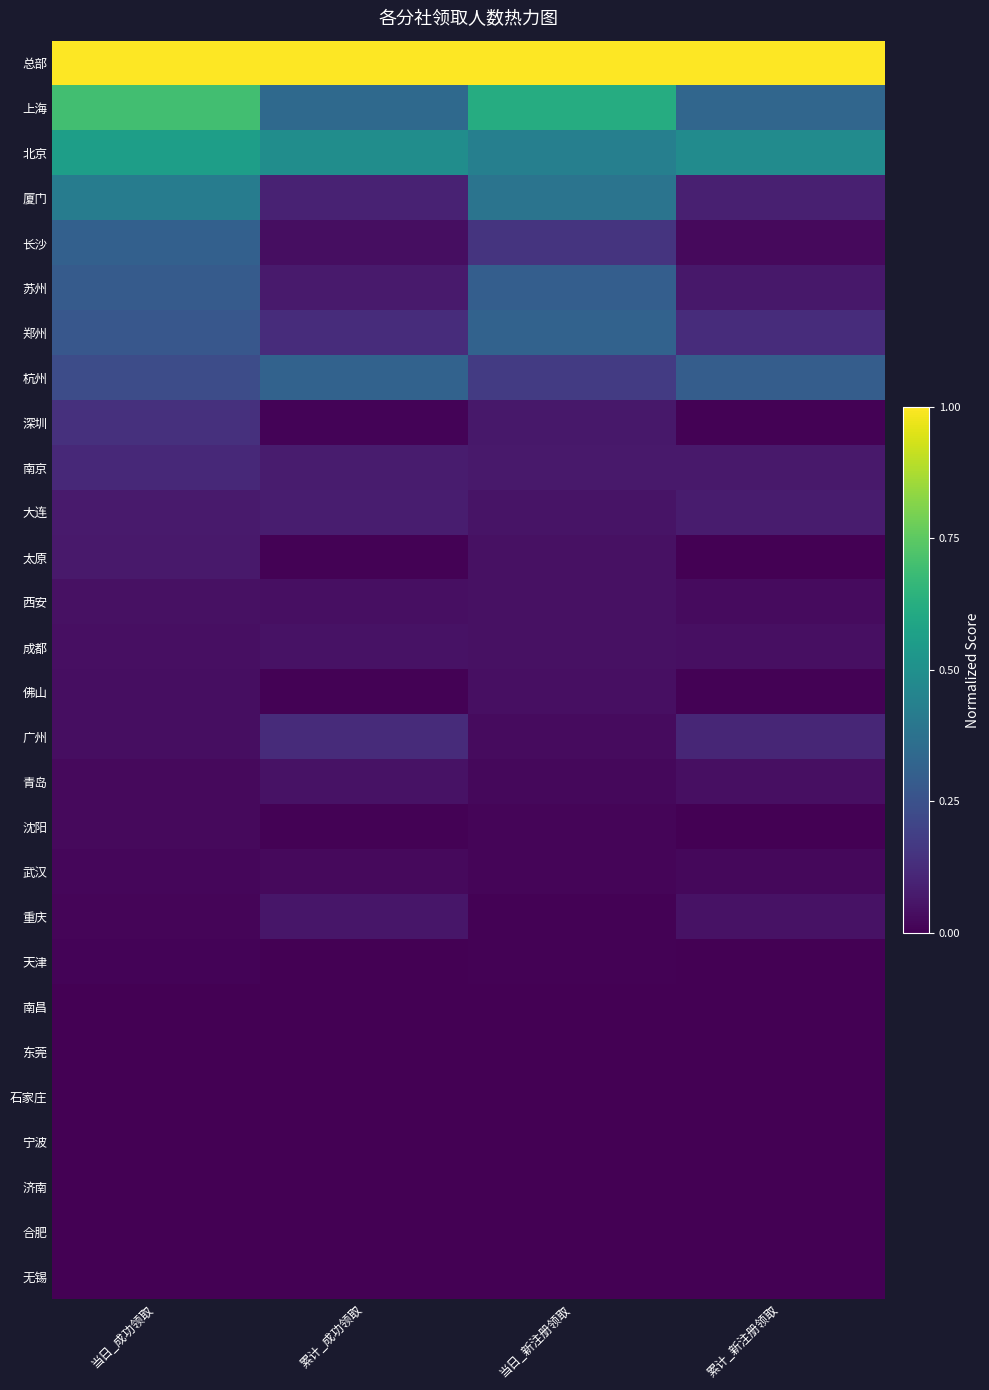

Reading left to right, transcribe all the data shown in this chart.

总部: 当日_成功领取=1.0	累计_成功领取=1.0	当日_新注册领取=1.0	累计_新注册领取=1.0
上海: 当日_成功领取=0.7	累计_成功领取=0.3	当日_新注册领取=0.6	累计_新注册领取=0.3
北京: 当日_成功领取=0.6	累计_成功领取=0.5	当日_新注册领取=0.4	累计_新注册领取=0.5
厦门: 当日_成功领取=0.4	累计_成功领取=0.1	当日_新注册领取=0.4	累计_新注册领取=0.1
长沙: 当日_成功领取=0.3	累计_成功领取=0.0	当日_新注册领取=0.1	累计_新注册领取=0.0
苏州: 当日_成功领取=0.3	累计_成功领取=0.1	当日_新注册领取=0.3	累计_新注册领取=0.1
郑州: 当日_成功领取=0.3	累计_成功领取=0.1	当日_新注册领取=0.3	累计_新注册领取=0.1
杭州: 当日_成功领取=0.2	累计_成功领取=0.3	当日_新注册领取=0.2	累计_新注册领取=0.3
深圳: 当日_成功领取=0.1	累计_成功领取=0.0	当日_新注册领取=0.1	累计_新注册领取=0.0
南京: 当日_成功领取=0.1	累计_成功领取=0.1	当日_新注册领取=0.1	累计_新注册领取=0.1
大连: 当日_成功领取=0.1	累计_成功领取=0.1	当日_新注册领取=0.1	累计_新注册领取=0.1
太原: 当日_成功领取=0.1	累计_成功领取=0.0	当日_新注册领取=0.0	累计_新注册领取=0.0
西安: 当日_成功领取=0.0	累计_成功领取=0.0	当日_新注册领取=0.0	累计_新注册领取=0.0
成都: 当日_成功领取=0.0	累计_成功领取=0.0	当日_新注册领取=0.0	累计_新注册领取=0.0
佛山: 当日_成功领取=0.0	累计_成功领取=0.0	当日_新注册领取=0.0	累计_新注册领取=0.0
广州: 当日_成功领取=0.0	累计_成功领取=0.1	当日_新注册领取=0.0	累计_新注册领取=0.1
青岛: 当日_成功领取=0.0	累计_成功领取=0.0	当日_新注册领取=0.0	累计_新注册领取=0.0
沈阳: 当日_成功领取=0.0	累计_成功领取=0.0	当日_新注册领取=0.0	累计_新注册领取=0.0
武汉: 当日_成功领取=0.0	累计_成功领取=0.0	当日_新注册领取=0.0	累计_新注册领取=0.0
重庆: 当日_成功领取=0.0	累计_成功领取=0.1	当日_新注册领取=0.0	累计_新注册领取=0.0
天津: 当日_成功领取=0.0	累计_成功领取=0.0	当日_新注册领取=0.0	累计_新注册领取=0.0
南昌: 当日_成功领取=0.0	累计_成功领取=0.0	当日_新注册领取=0.0	累计_新注册领取=0.0
东莞: 当日_成功领取=0.0	累计_成功领取=0.0	当日_新注册领取=0.0	累计_新注册领取=0.0
石家庄: 当日_成功领取=0.0	累计_成功领取=0.0	当日_新注册领取=0.0	累计_新注册领取=0.0
宁波: 当日_成功领取=0.0	累计_成功领取=0.0	当日_新注册领取=0.0	累计_新注册领取=0.0
济南: 当日_成功领取=0.0	累计_成功领取=0.0	当日_新注册领取=0.0	累计_新注册领取=0.0
合肥: 当日_成功领取=0.0	累计_成功领取=0.0	当日_新注册领取=0.0	累计_新注册领取=0.0
无锡: 当日_成功领取=0.0	累计_成功领取=0.0	当日_新注册领取=0.0	累计_新注册领取=0.0